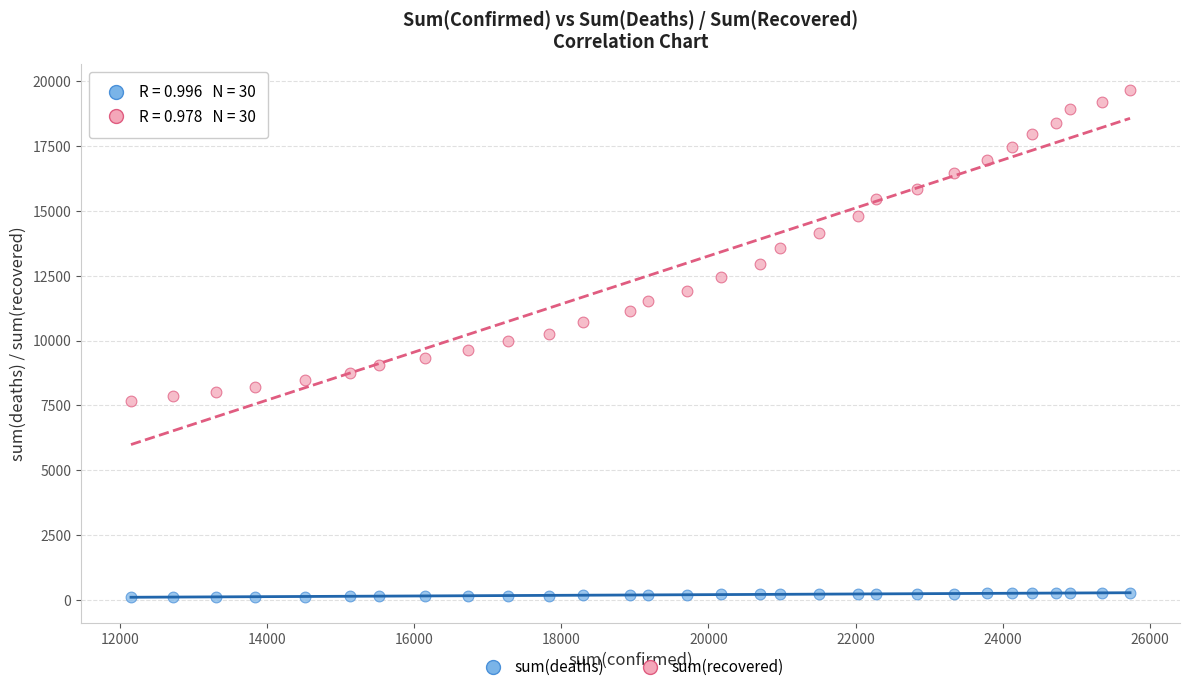

Which series has the largest Y range (max minus min)?

sum(recovered)